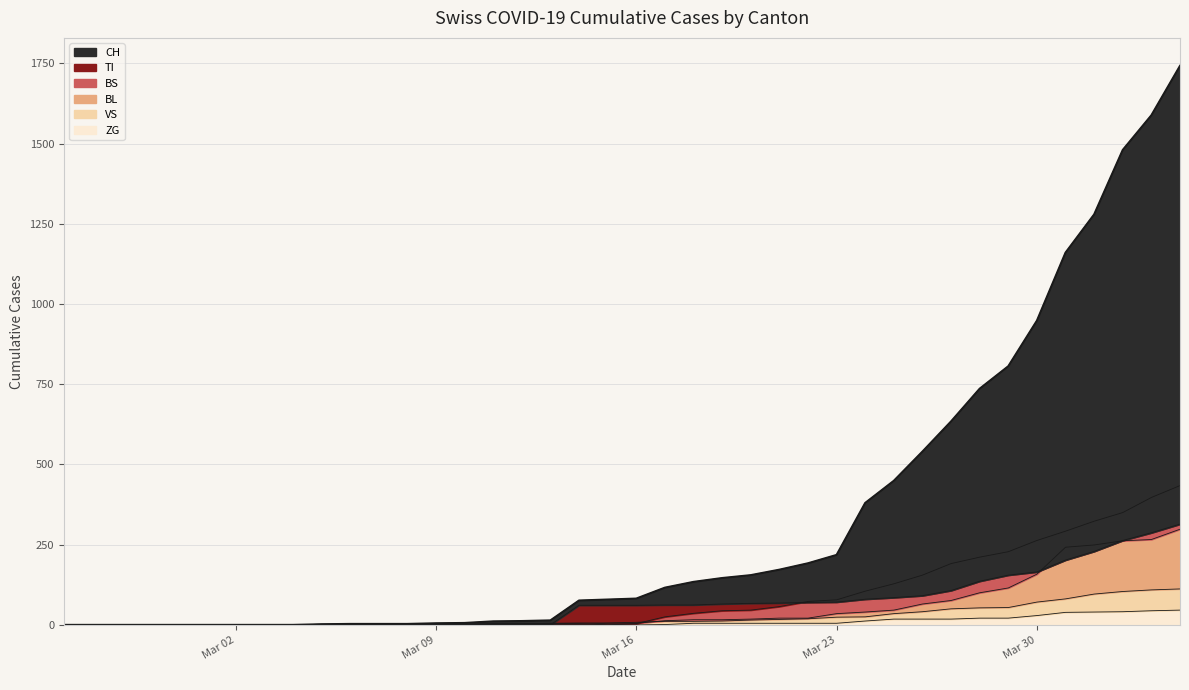

How many categories are shown in the chart?

40